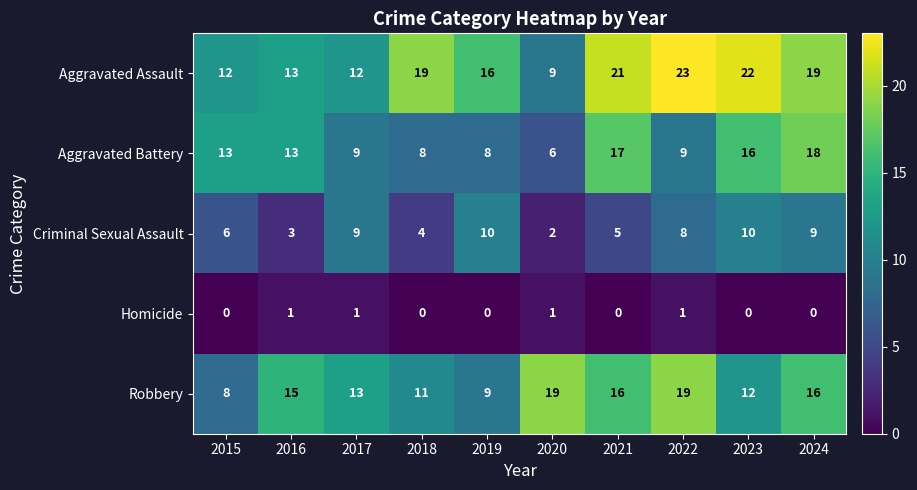

What is the difference between the highest and lowest values at 2021?

21